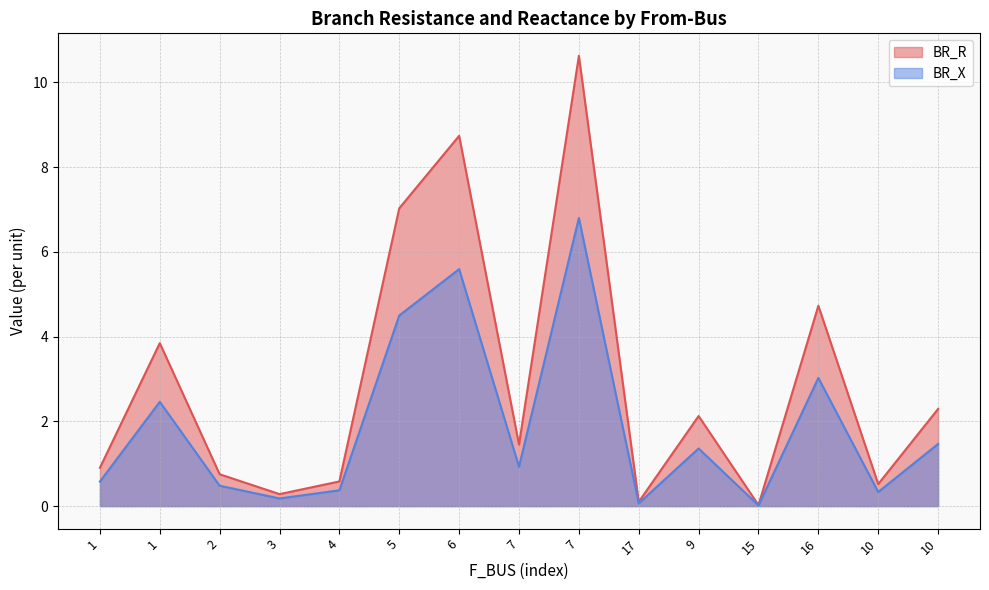

The value of BR_R at 7 is 1.5. True or false?

False